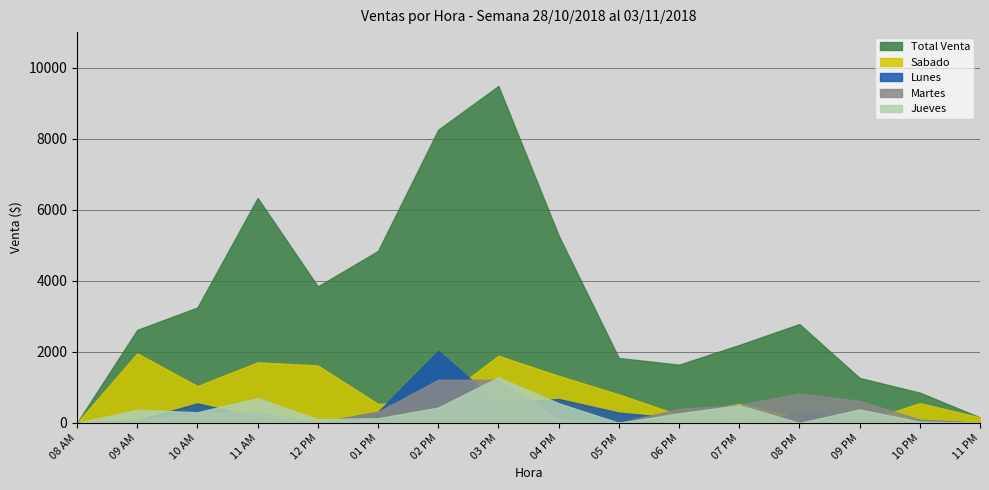

At which label does Sabado reach its minimum?

08 AM